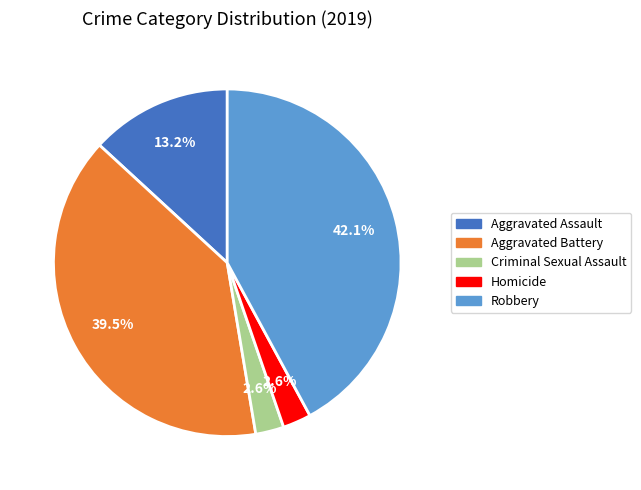

What percentage is NOT represented by Criminal Sexual Assault?

97.4%